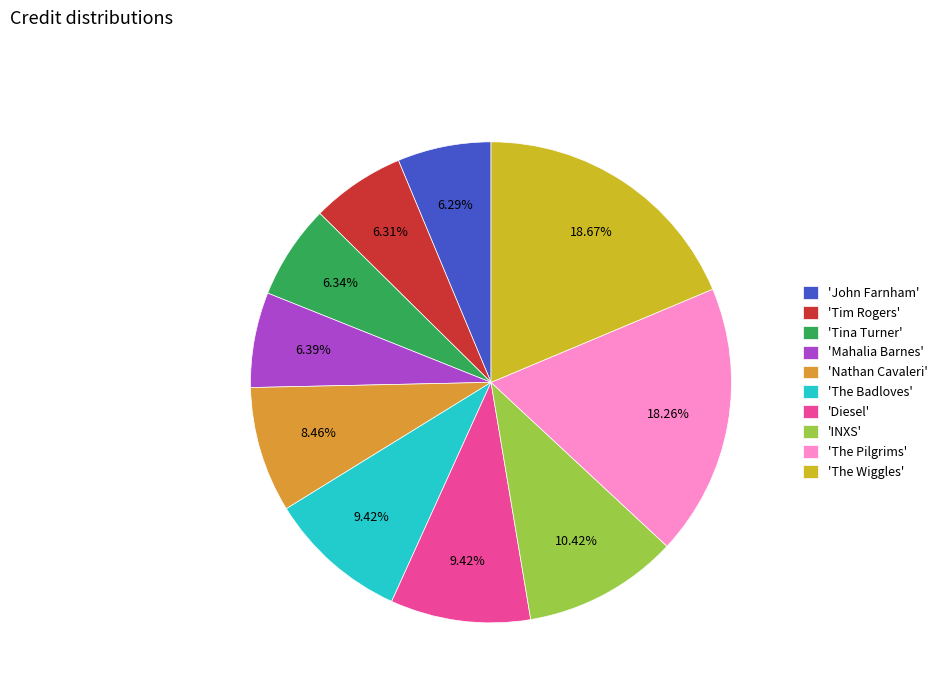

Which has a higher value, 'John Farnham' or 'The Badloves'?

'The Badloves'